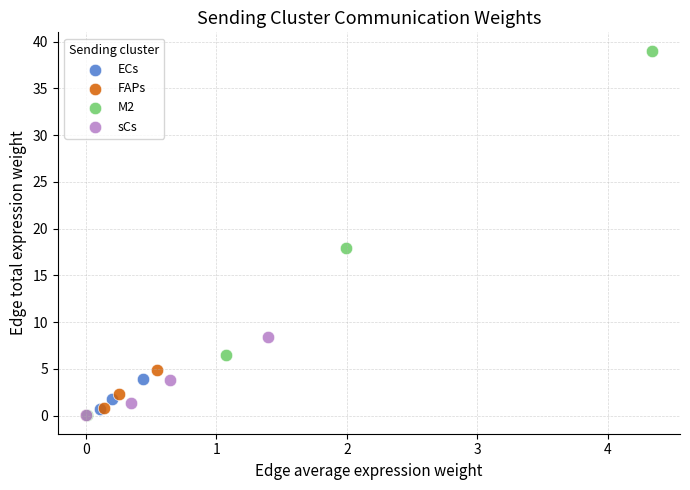

Which series has the widest spread of Y values?

M2